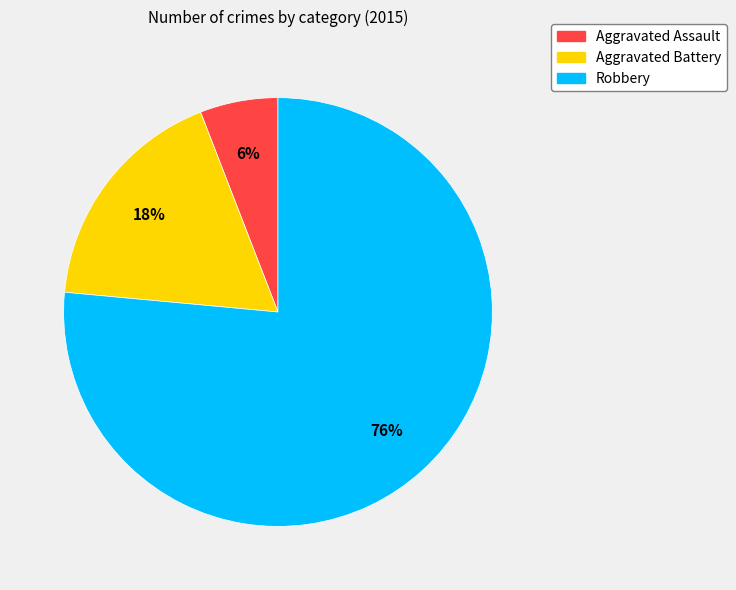

To the nearest percent, what is the average slice percentage?

33%